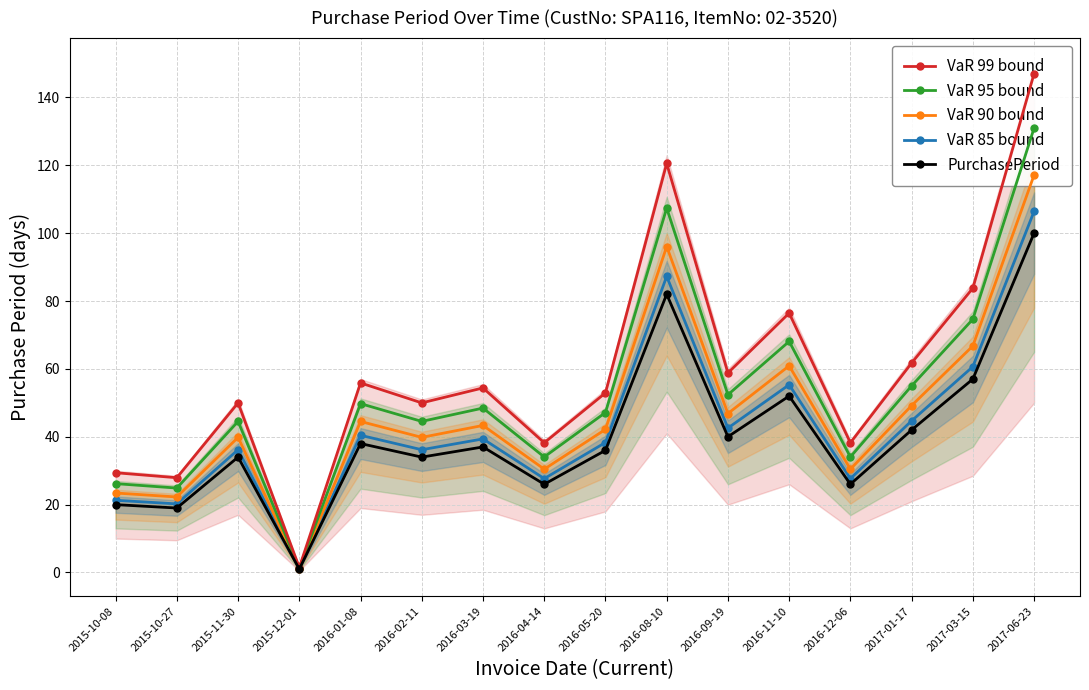

Rank the series by their maximum value, from highest to lowest.

VaR 99 bound, VaR 95 bound, VaR 90 bound, VaR 85 bound, PurchasePeriod